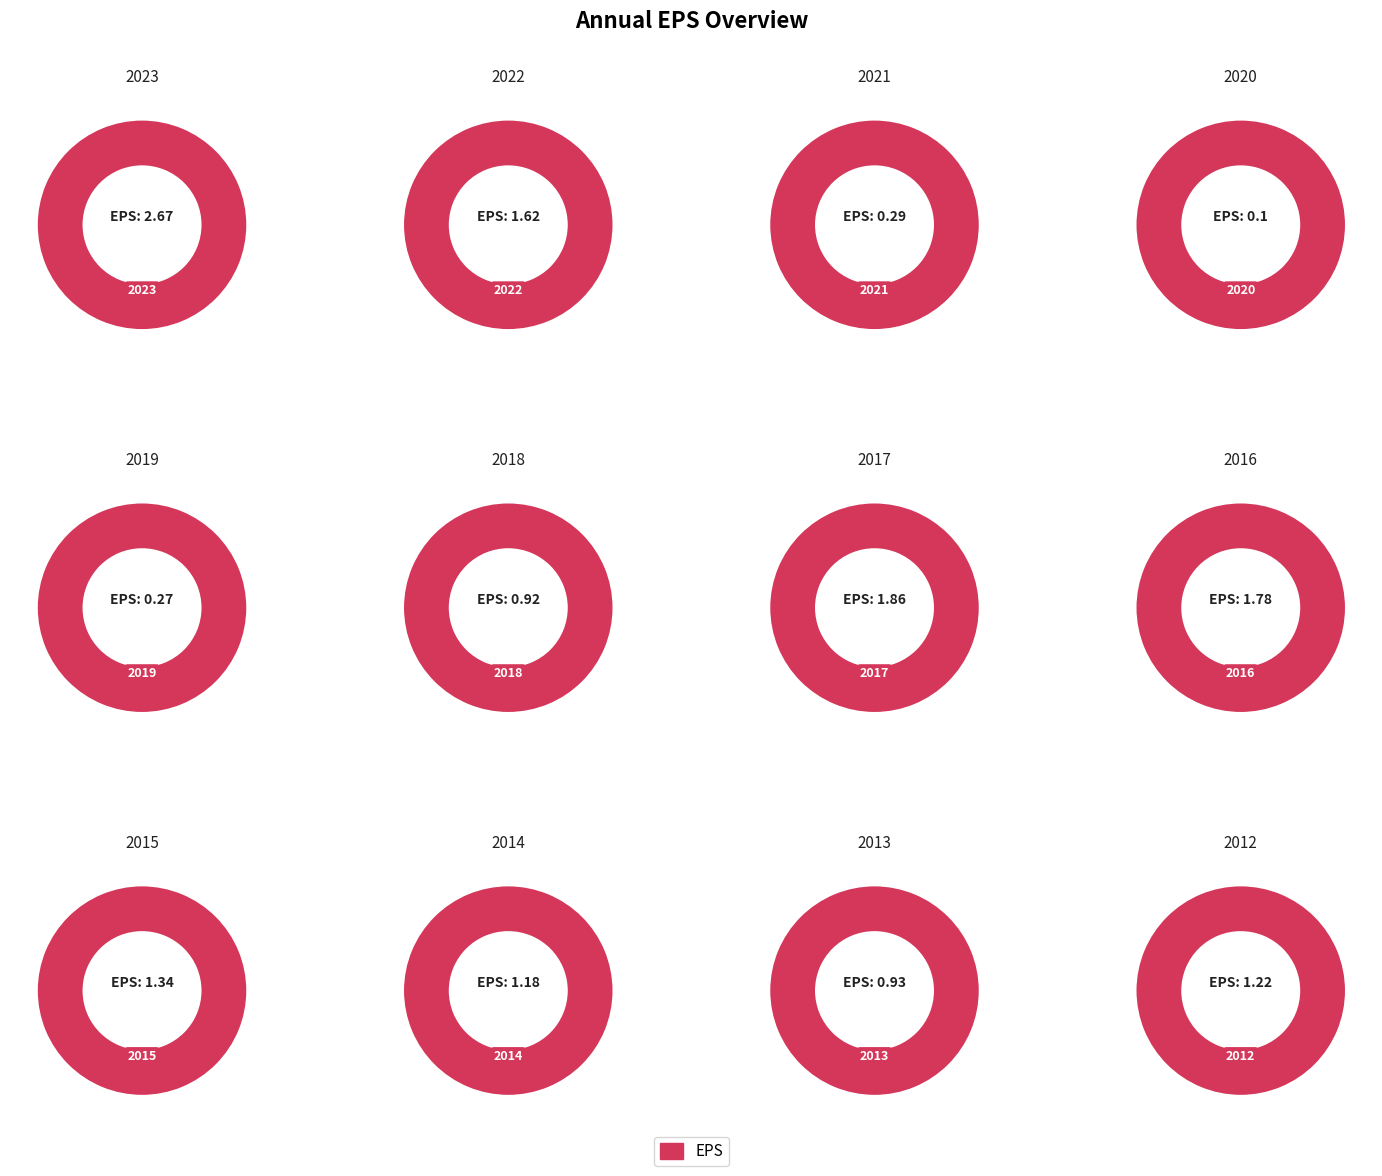

Which slice is the smallest?

2020